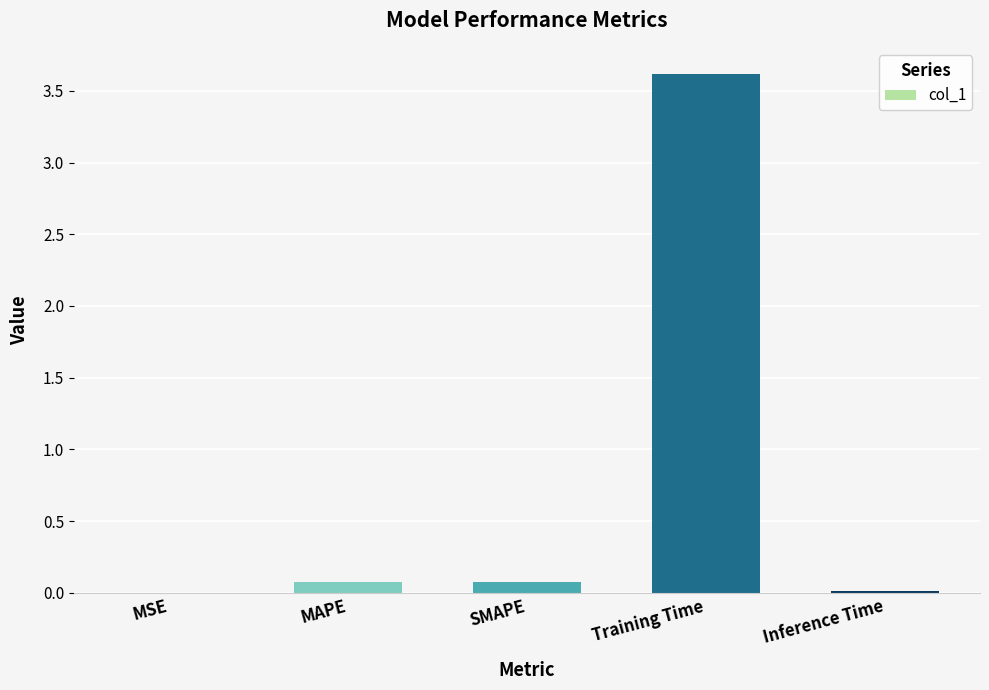

What is the sum of all values?

3.8